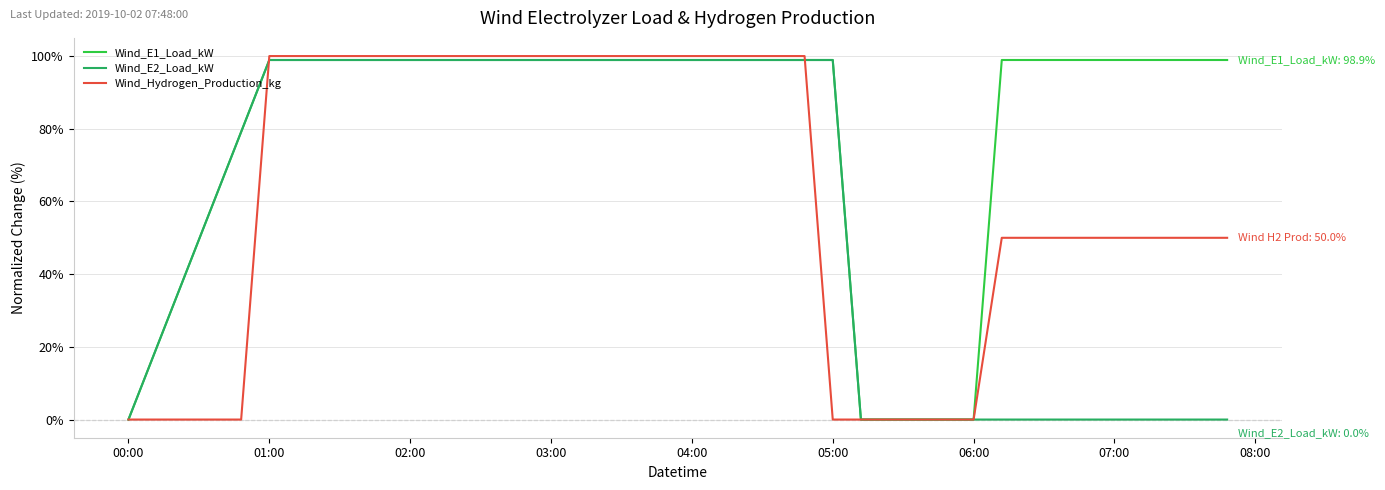

What is the maximum value shown in the chart?

100.0